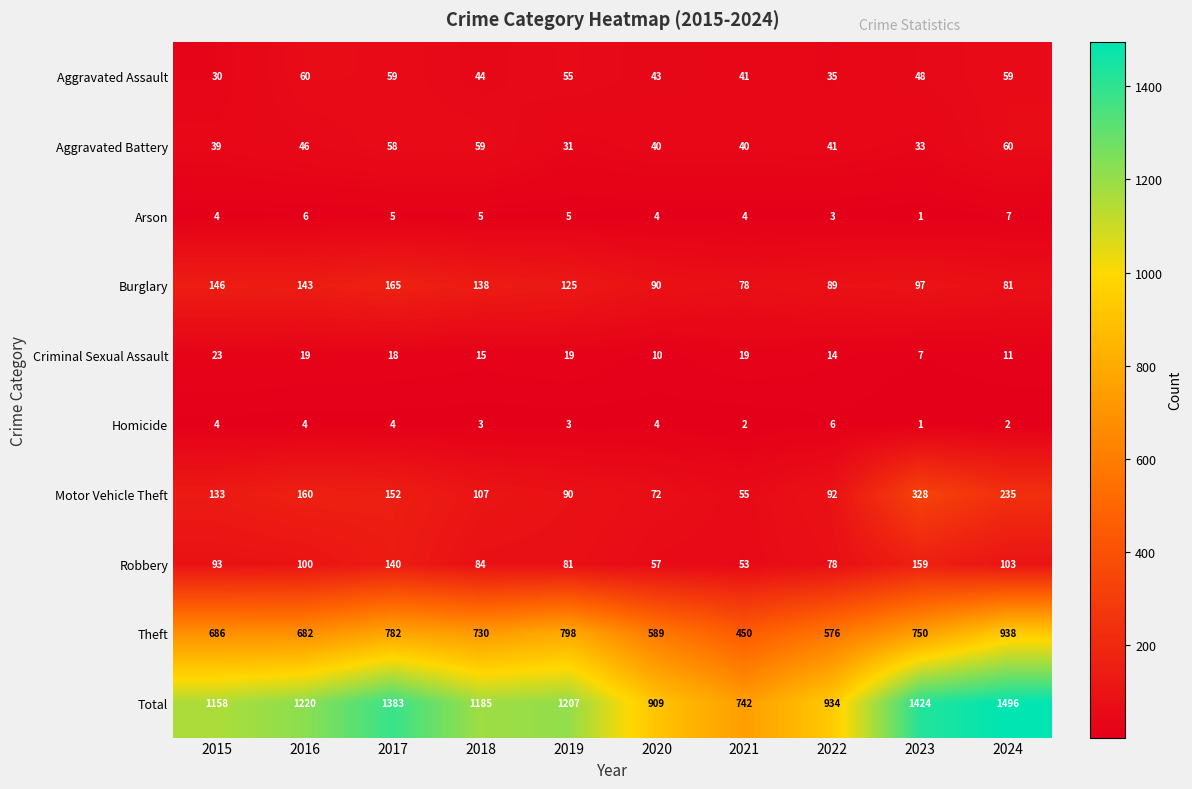

List the labels in order of Total value, largest first.

2024, 2023, 2017, 2016, 2019, 2018, 2015, 2022, 2020, 2021